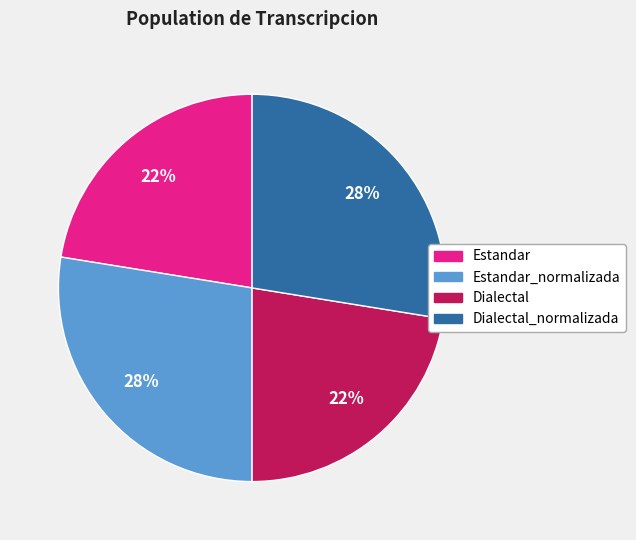

Is there any slice that represents more than half of the pie?

No